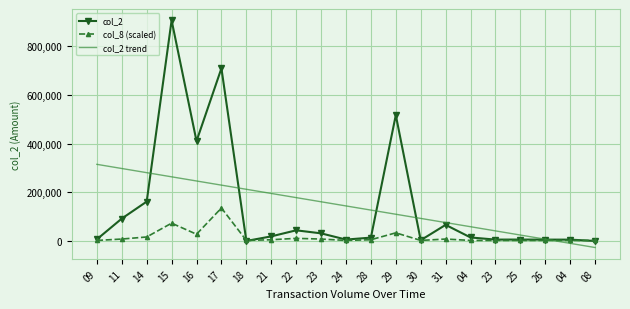

What is the label of the 2nd point from the left?

11